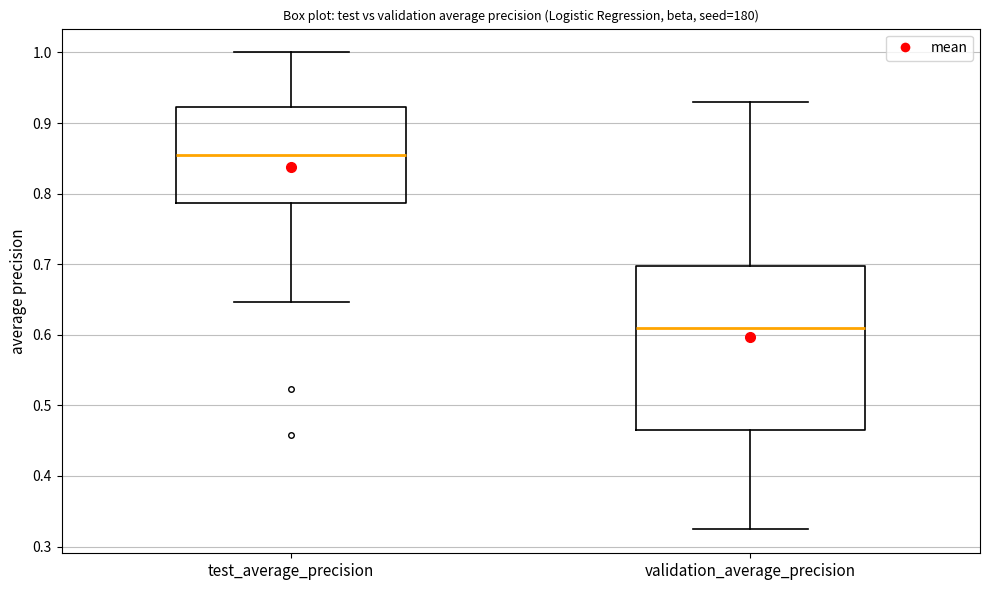

Comparing the boxes themselves (not the whiskers), which one is the tallest?

validation_average_precision